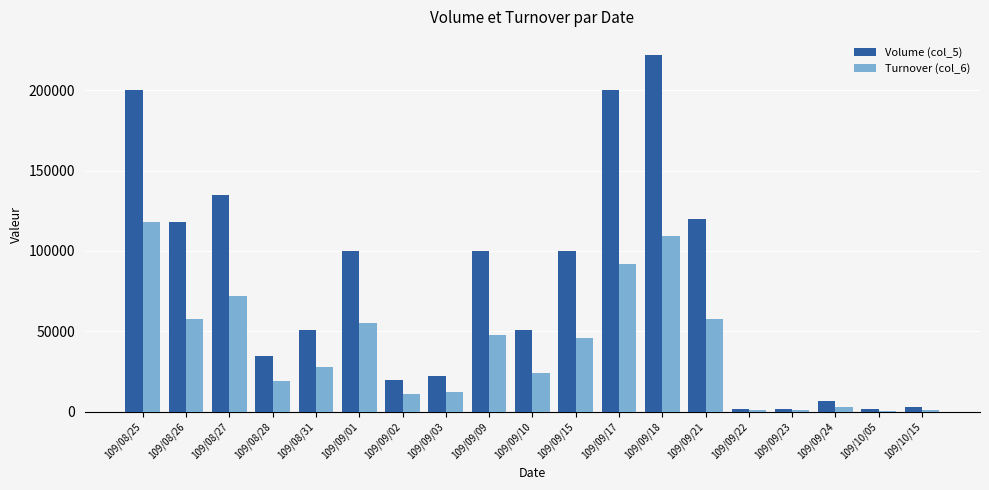

Rank the series at 109/09/09 from lowest to highest value.

Turnover (col_6), Volume (col_5)